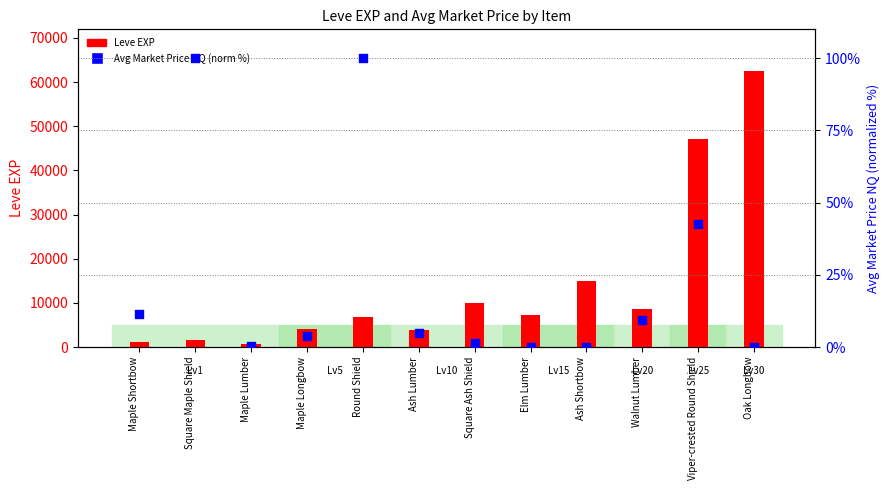

Which series reaches the minimum Y coordinate?

Avg Market Price NQ (norm %)